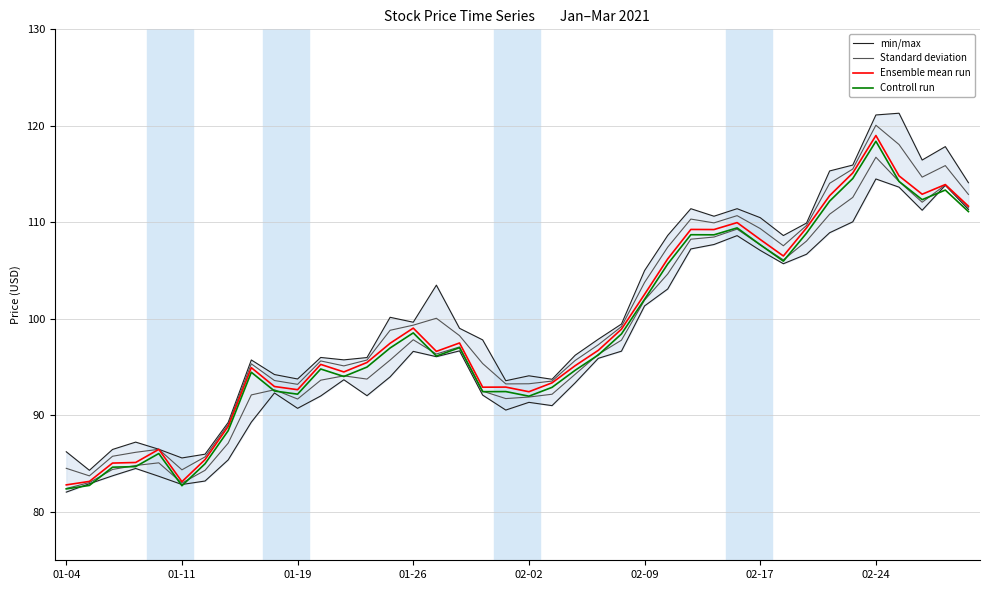

What is the minimum value for min/max?

84.3